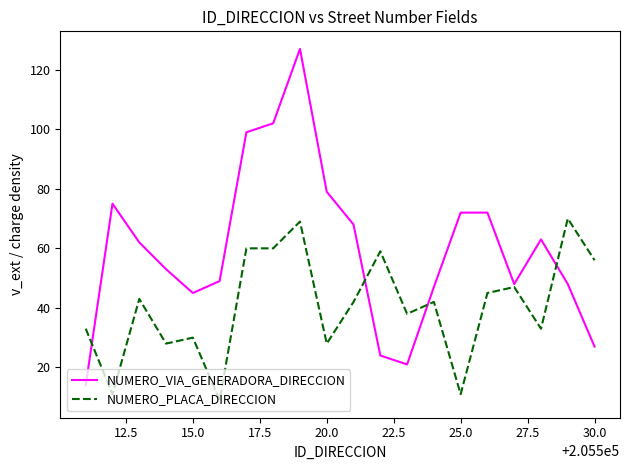

Rank the series by their maximum value, from highest to lowest.

NUMERO_VIA_GENERADORA_DIRECCION, NUMERO_PLACA_DIRECCION